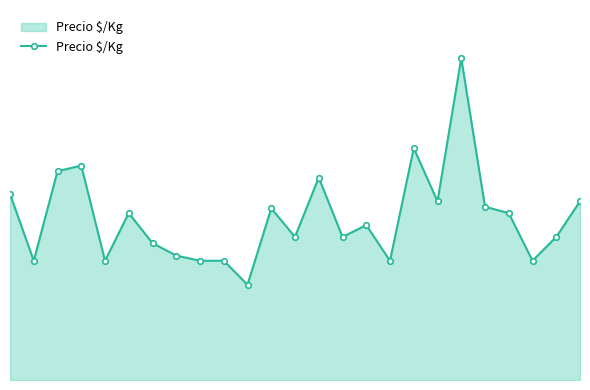

List the labels in order of value, largest first.

19, 17, 3, 2, 13, 0, 18, 24, 20, 11, 5, 21, 15, 12, 14, 23, 6, 7, 1, 4, 8, 9, 16, 22, 10